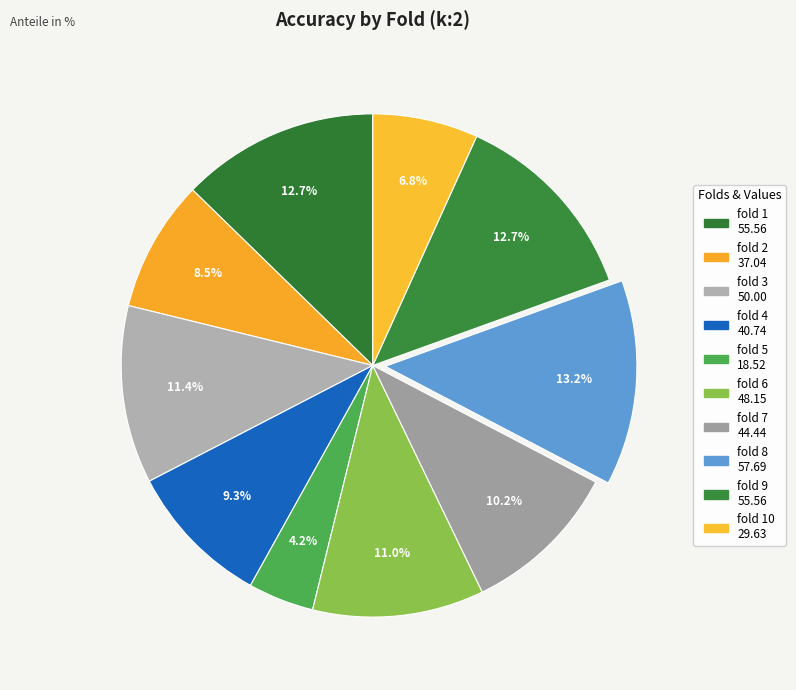

How many slices are in this pie chart?

10